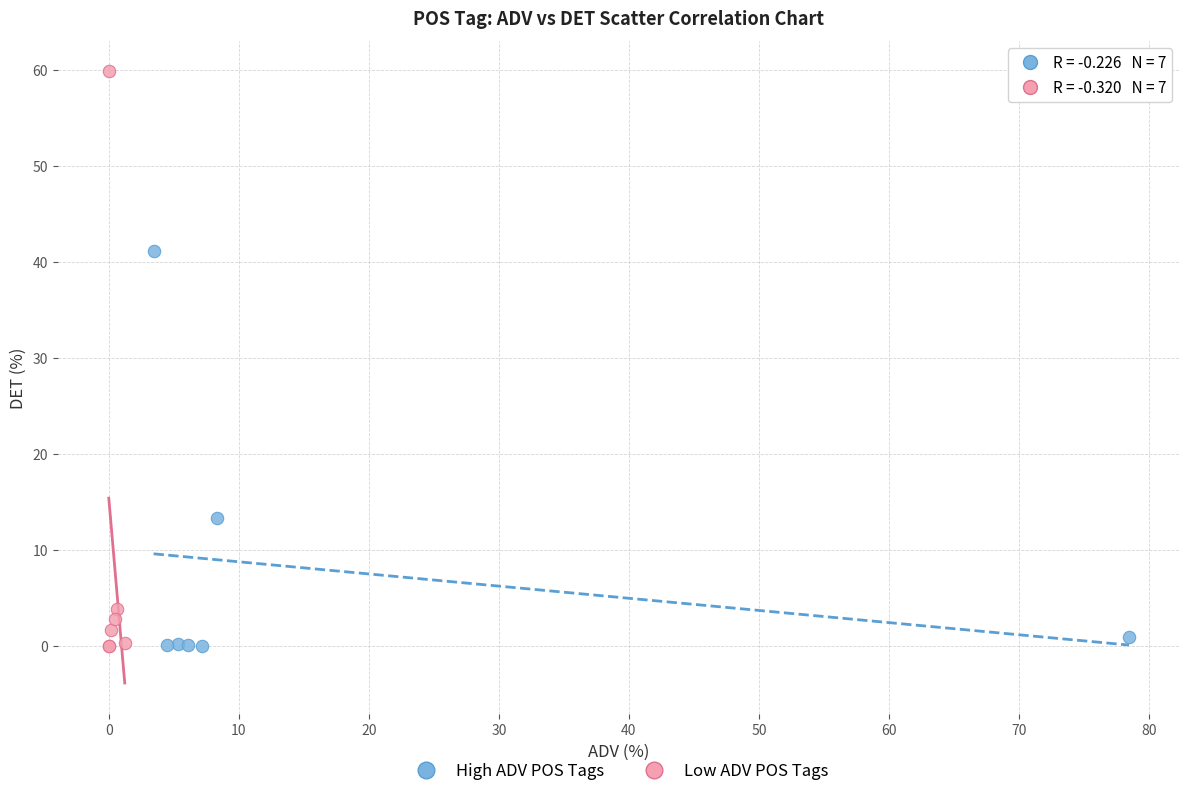

Which series reaches the maximum Y coordinate?

Low ADV POS Tags